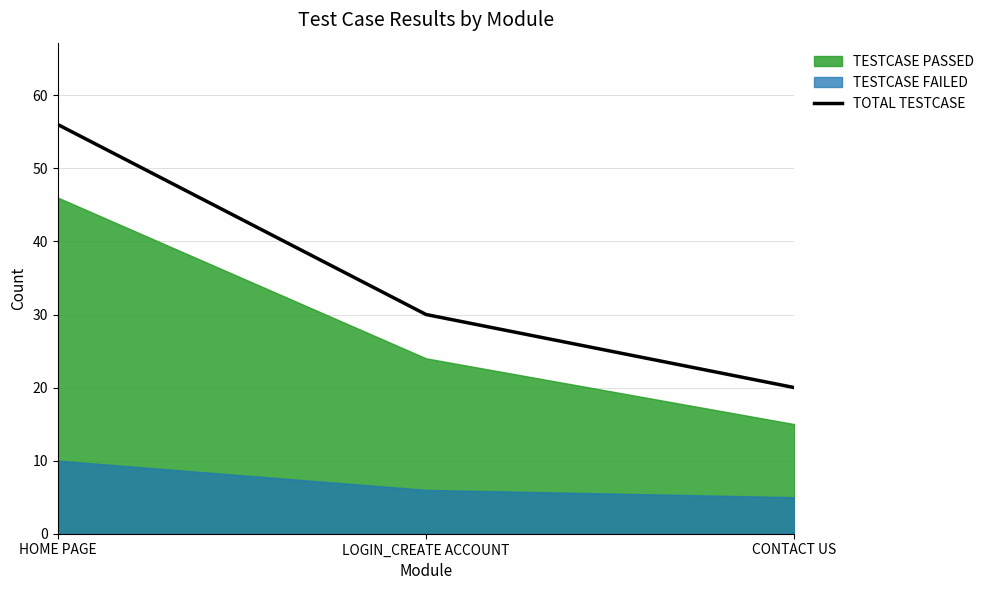

List the labels in order of value, smallest first.

CONTACT US, LOGIN_CREATE ACCOUNT, HOME PAGE